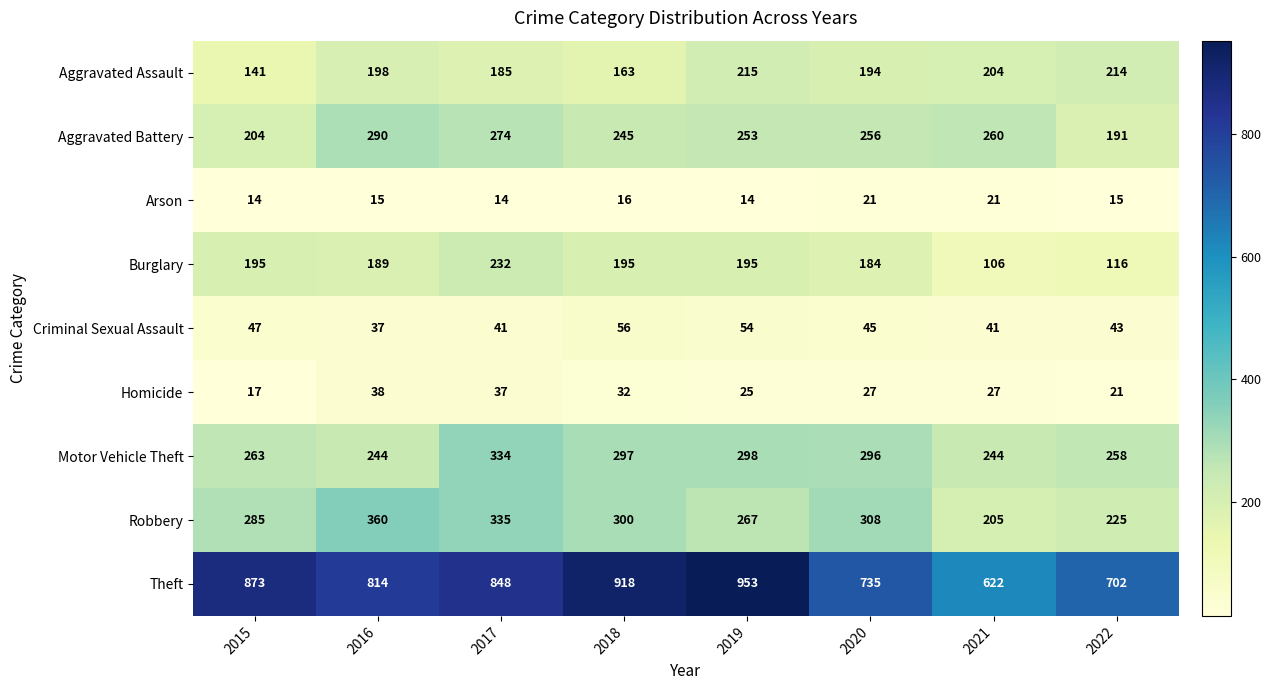

The value of Aggravated Assault at 2018 is 225. True or false?

False